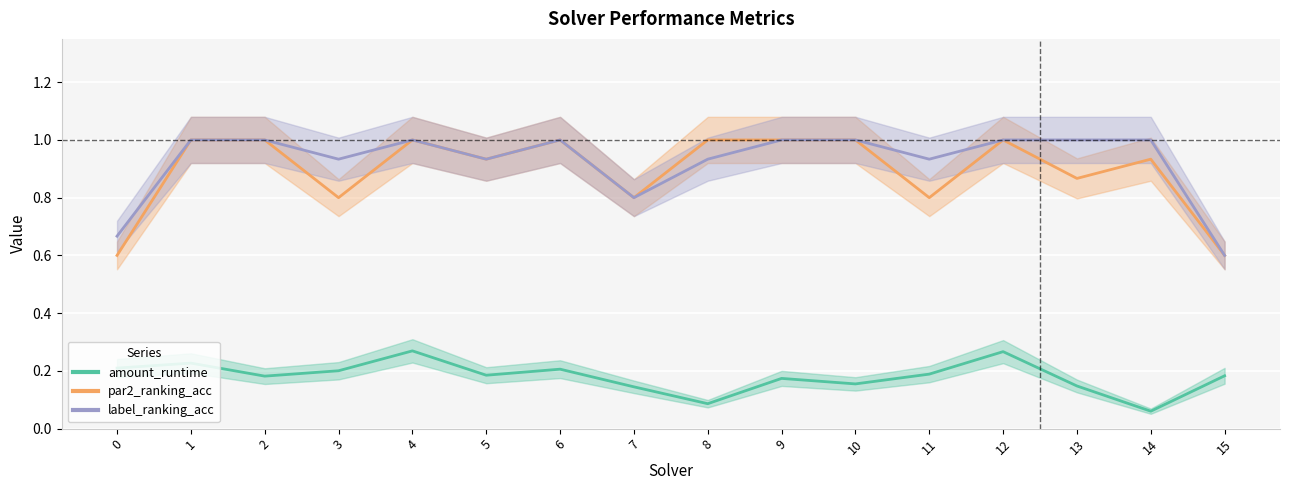

True or false: par2_ranking_acc and amount_runtime cross at least once.

False